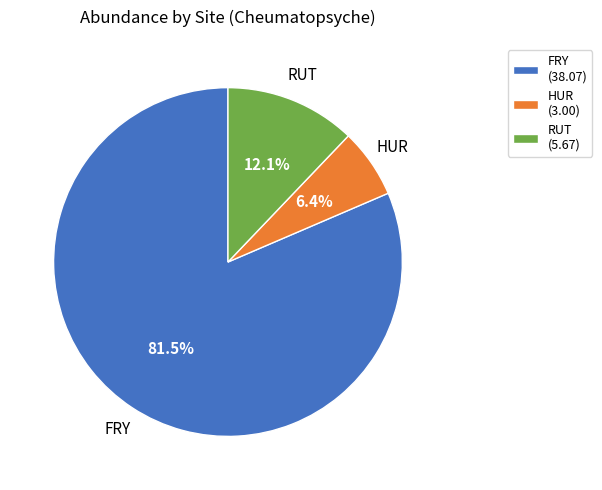

To the nearest percent, what is the average slice percentage?

33%